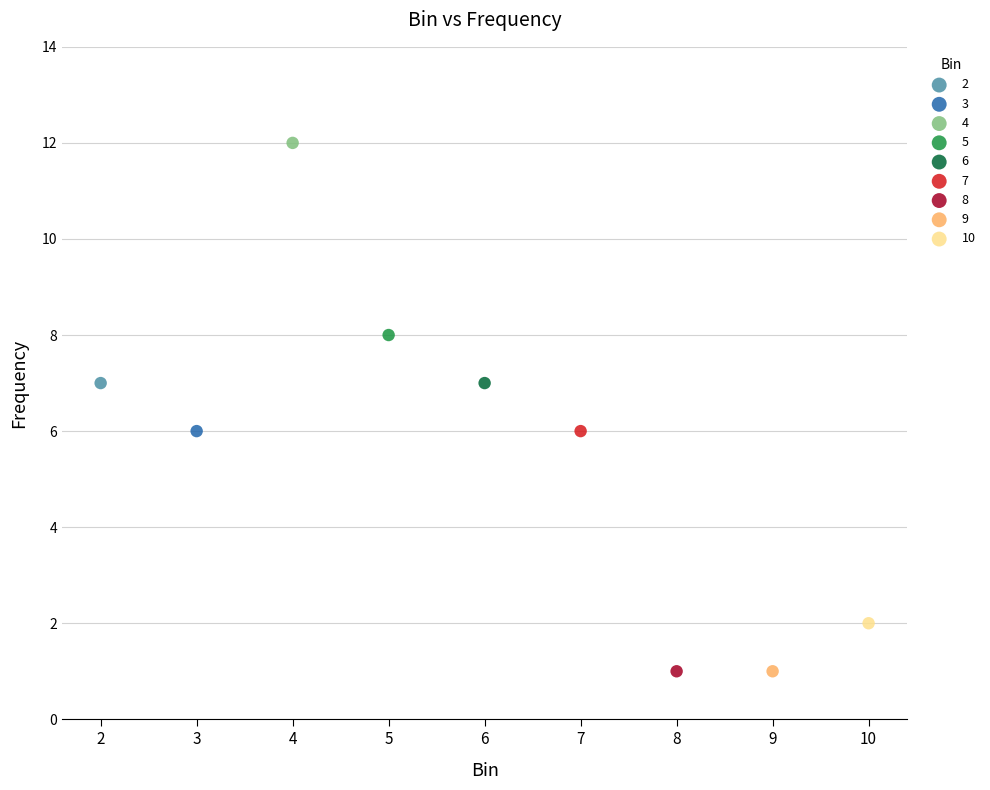

What are all the series names shown in the legend?

2, 3, 4, 5, 6, 7, 8, 9, 10